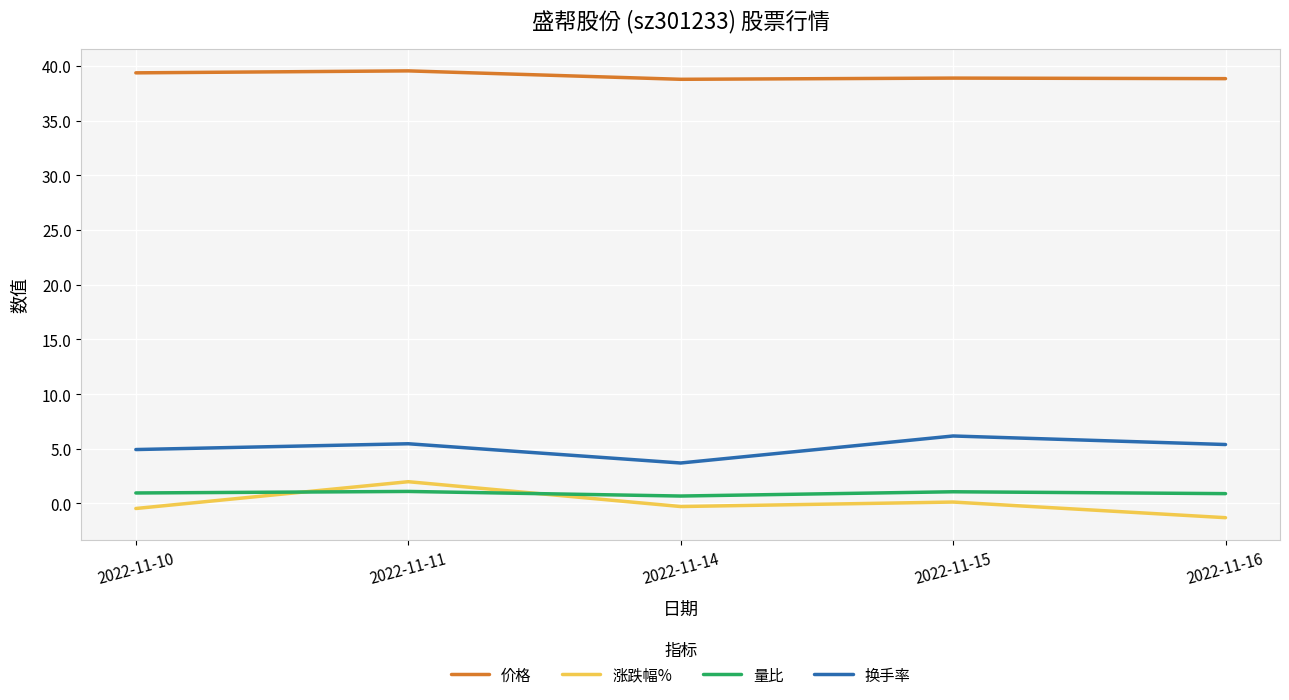

True or false: 价格 has a value of 27.3 at 2022-11-10.

False